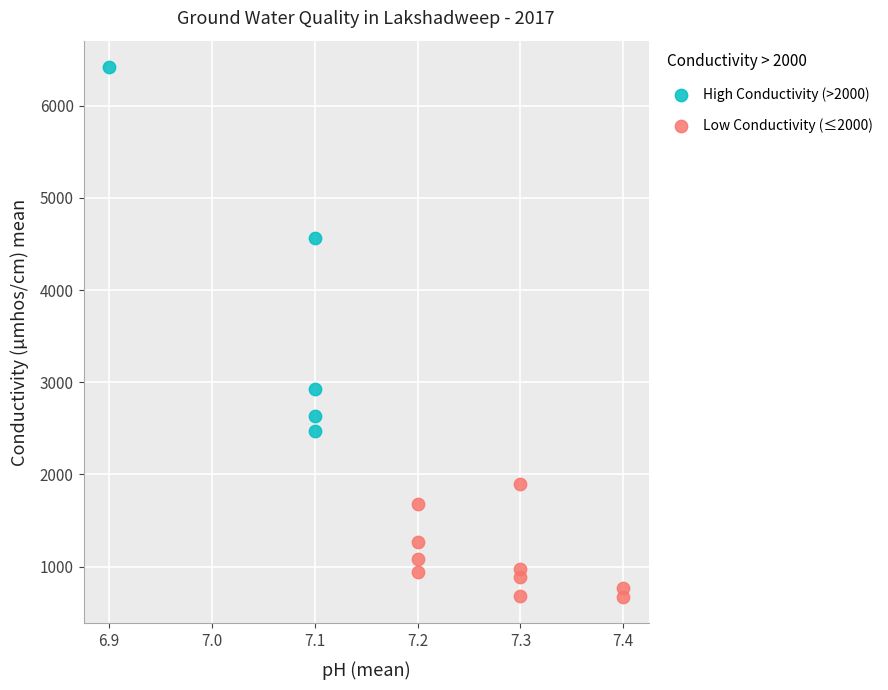

Which series contains the highest Y value?

High Conductivity (>2000)